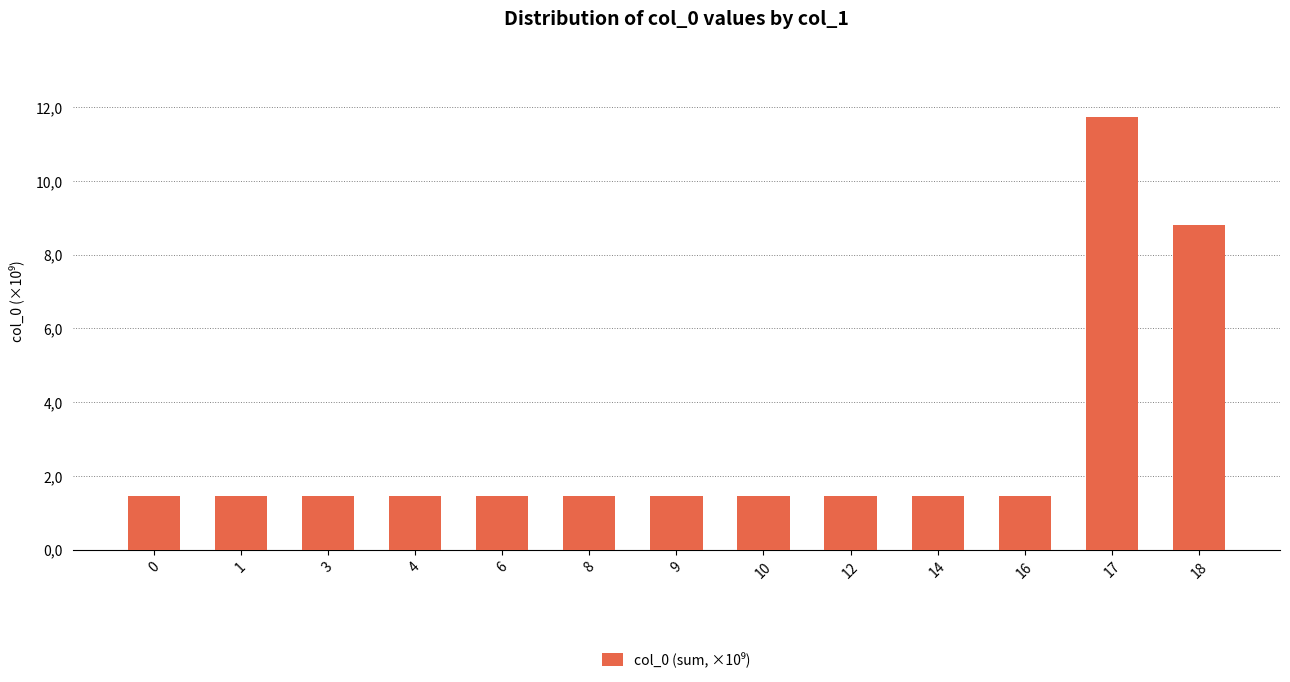

True or false: the data shows 1.0 at 16.

False